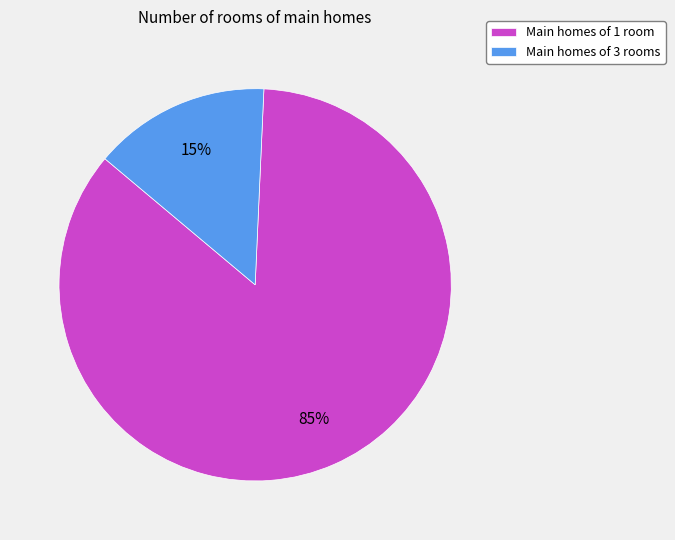

To the nearest percent, what is the combined percentage of Main homes of 3 rooms and Main homes of 1 room?

100%